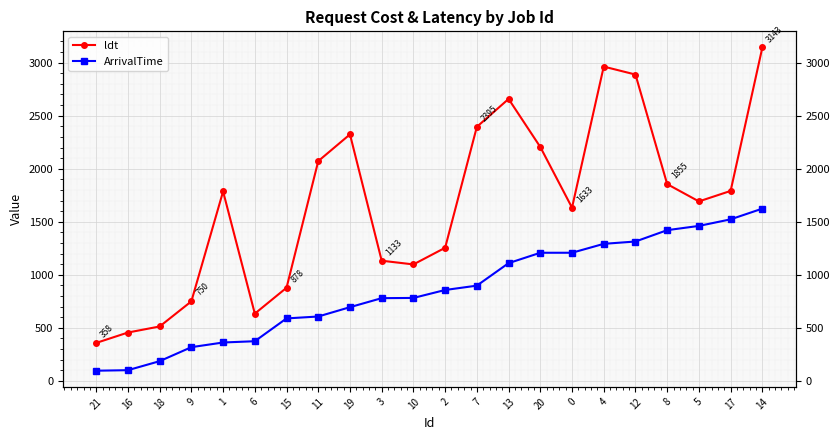

How many data points in ldt are less than 1786?

11